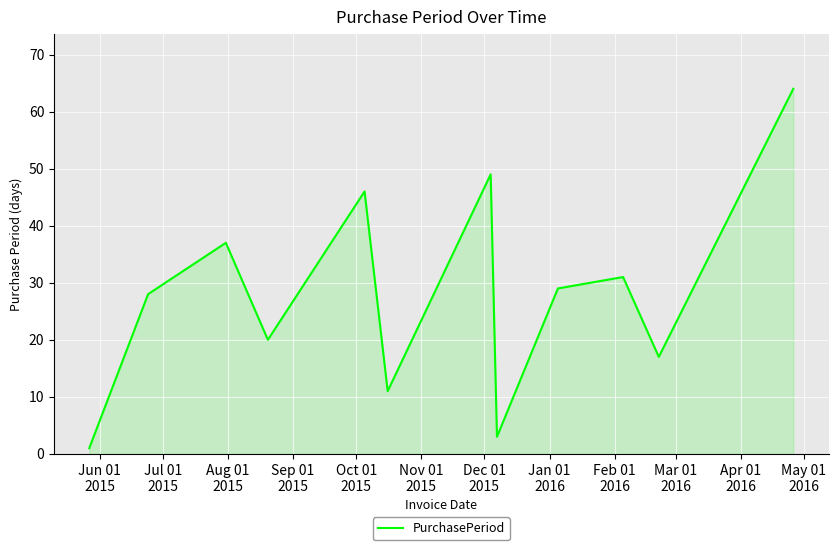

What is the maximum value shown in the chart?

64